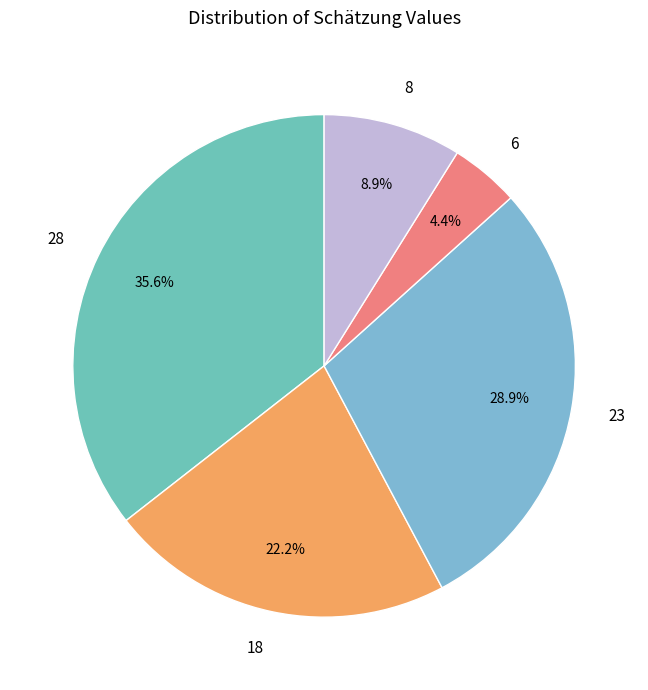

To the nearest percent, what is the difference between the 28 and 23 slice percentages?

7%